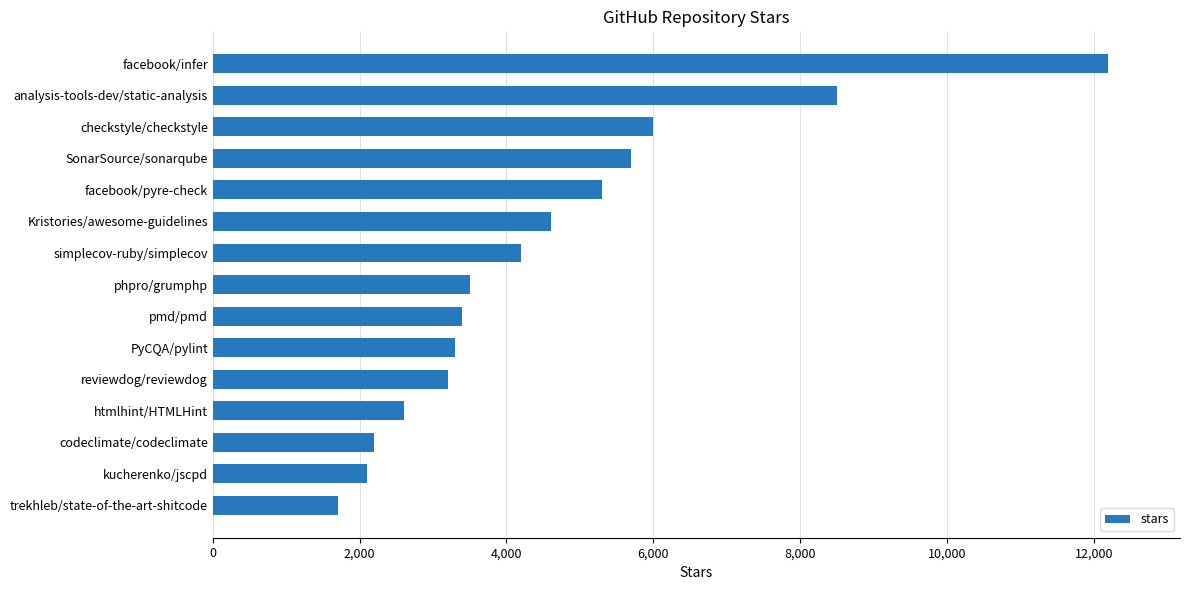

Does the chart contain any negative values?

No